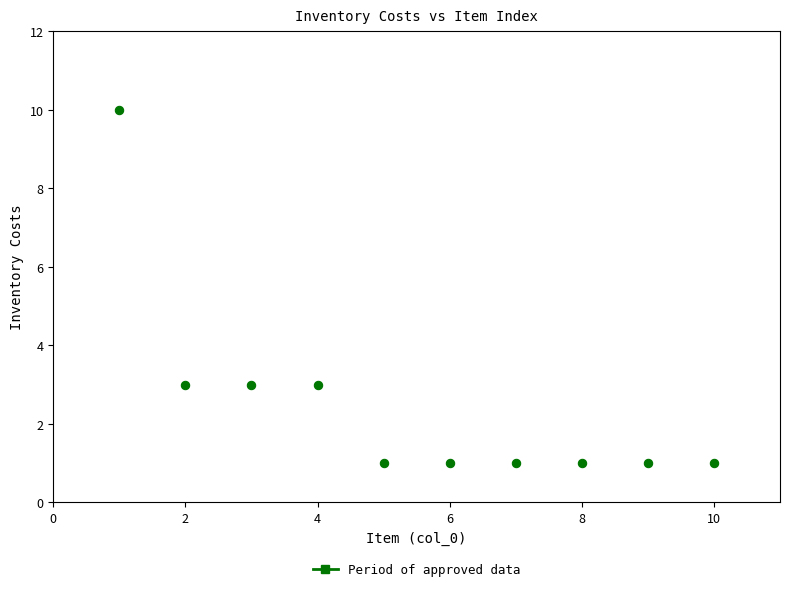

What is the range of X values (max minus min)?

9